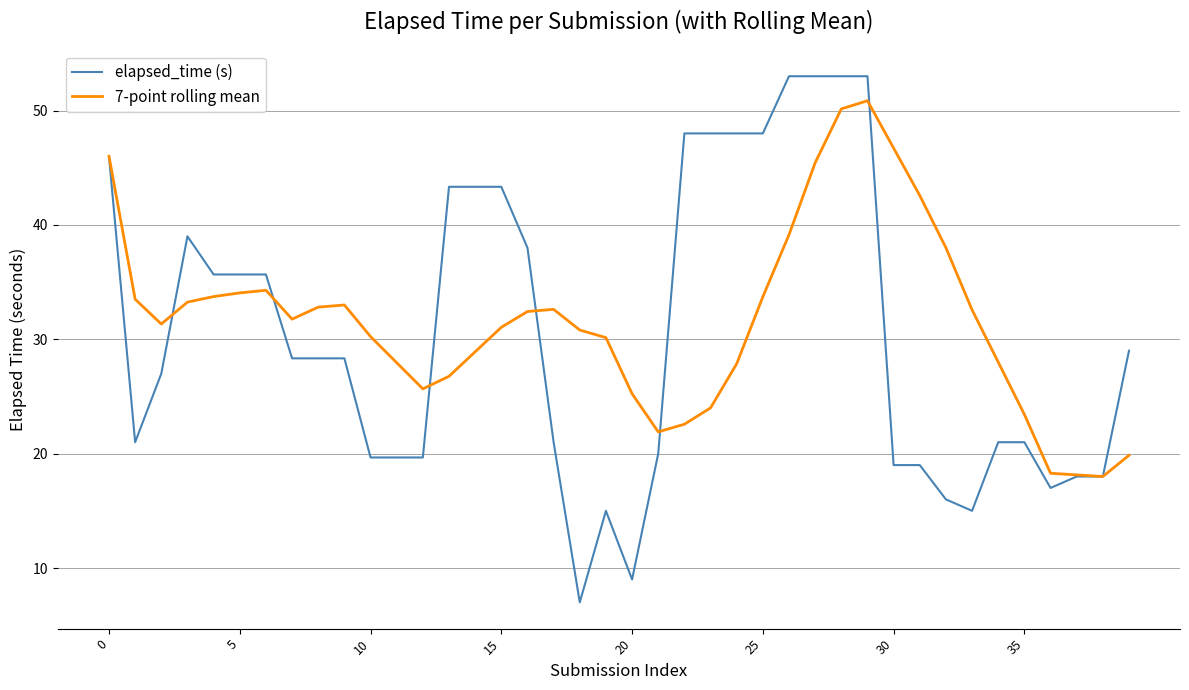

What is the highest value of the 7-point rolling mean series?

50.9